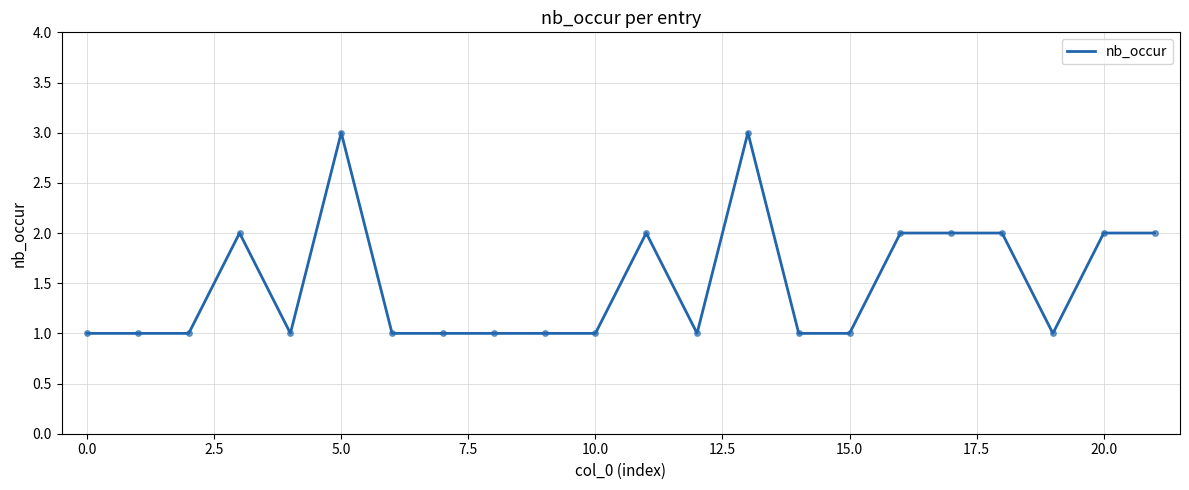

What is the greatest value displayed?

3